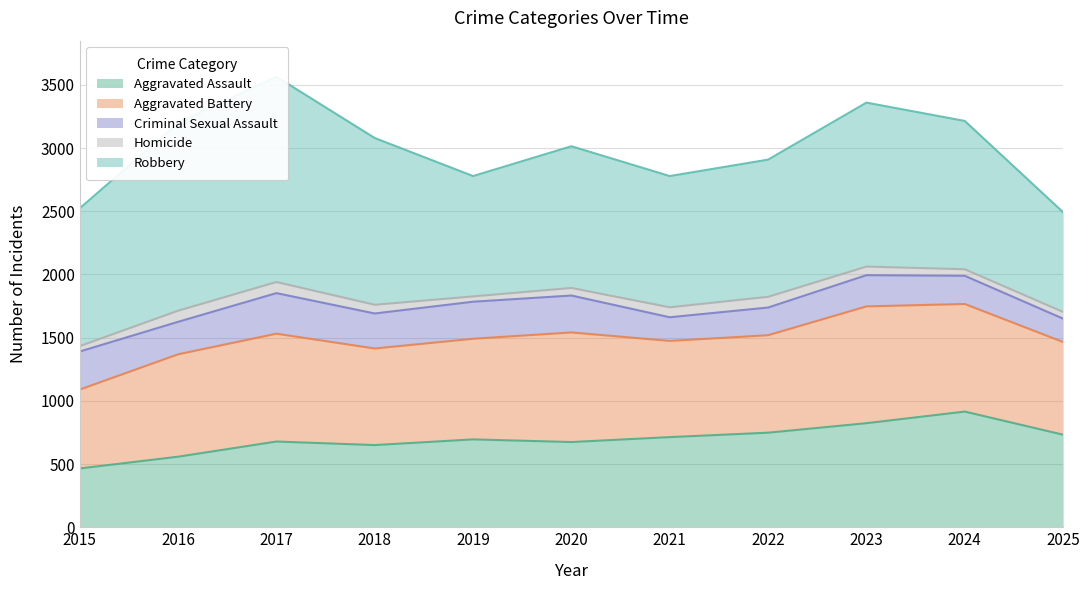

Rank the series by their maximum value, from lowest to highest.

Homicide, Criminal Sexual Assault, Aggravated Assault, Aggravated Battery, Robbery